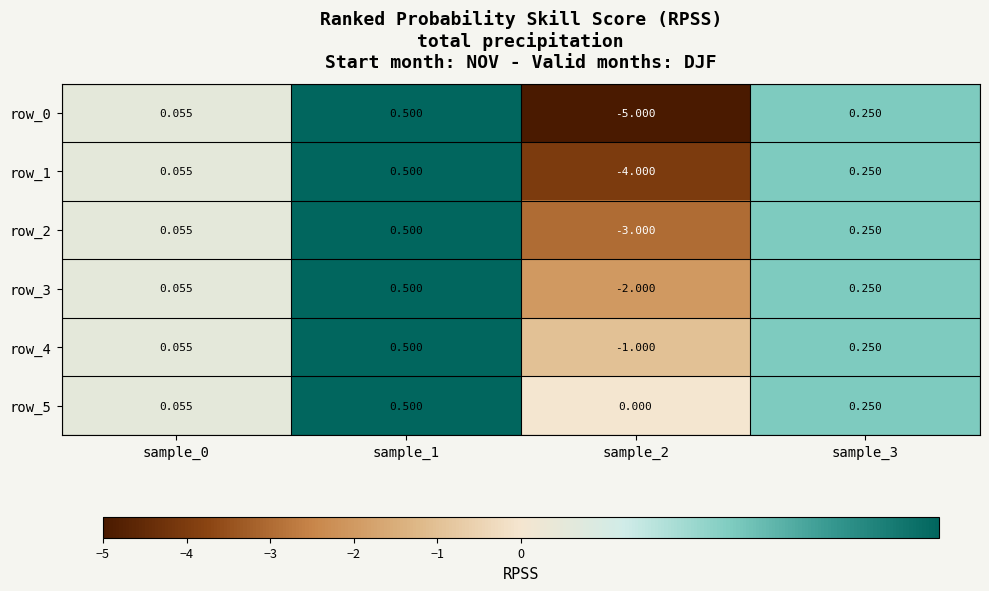

Which series has the widest spread of values?

row_0